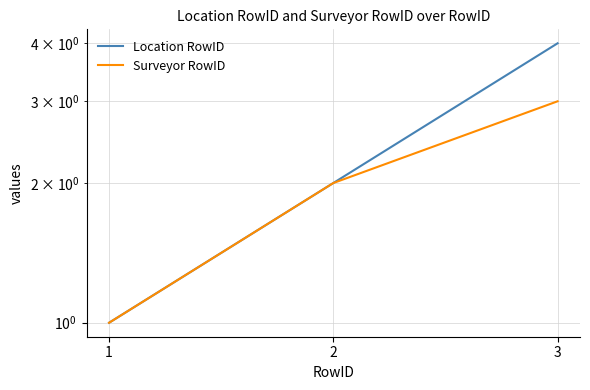

How many lines are shown in the chart?

2